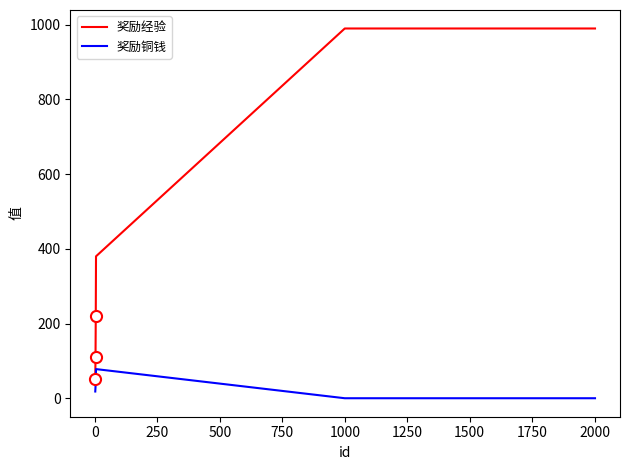

True or false: 奖励经验 and 奖励铜钱 intersect in this chart.

False